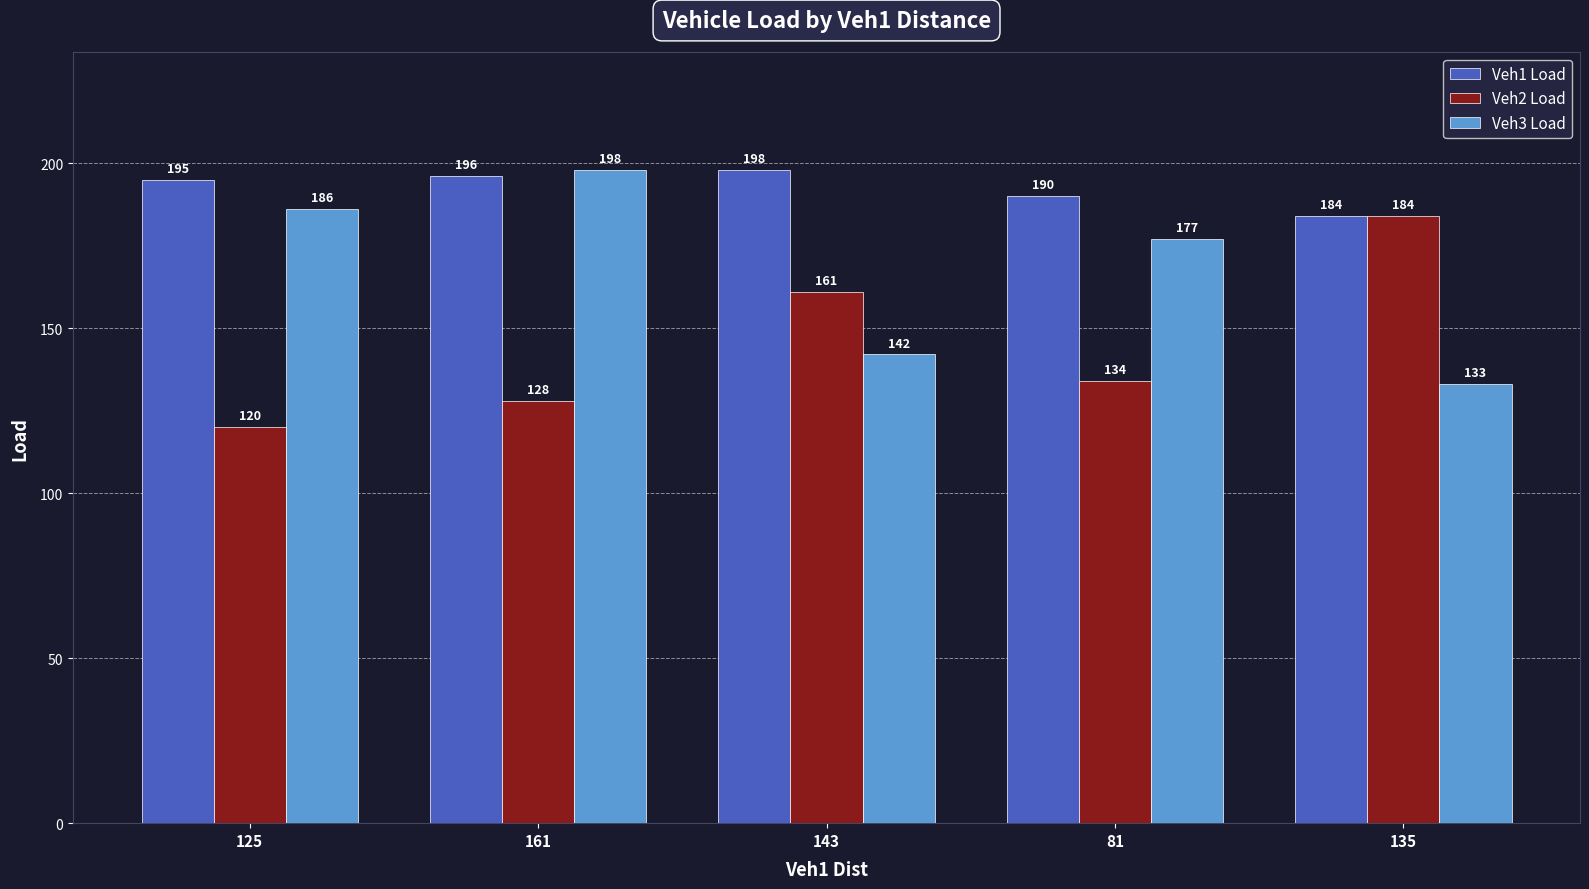

Which series changed the most between 143 and 135?

Veh2 Load